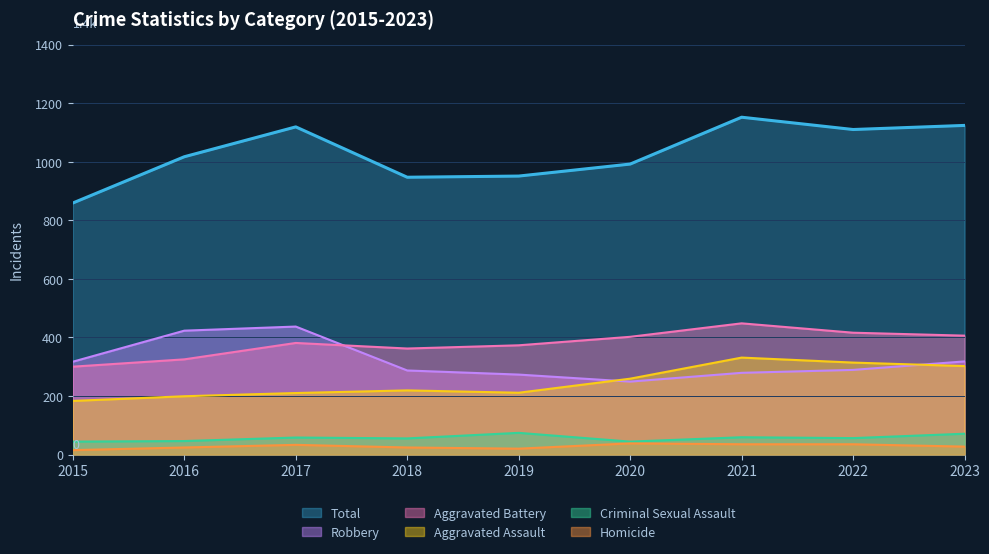

What is the sum of all Robbery values?

2872